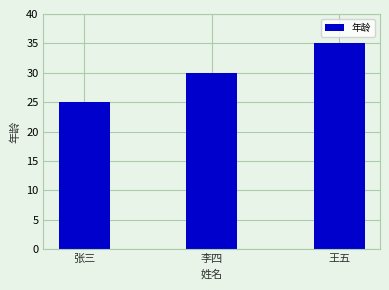

Reading right to left, extract all data points from this chart.

35	30	25